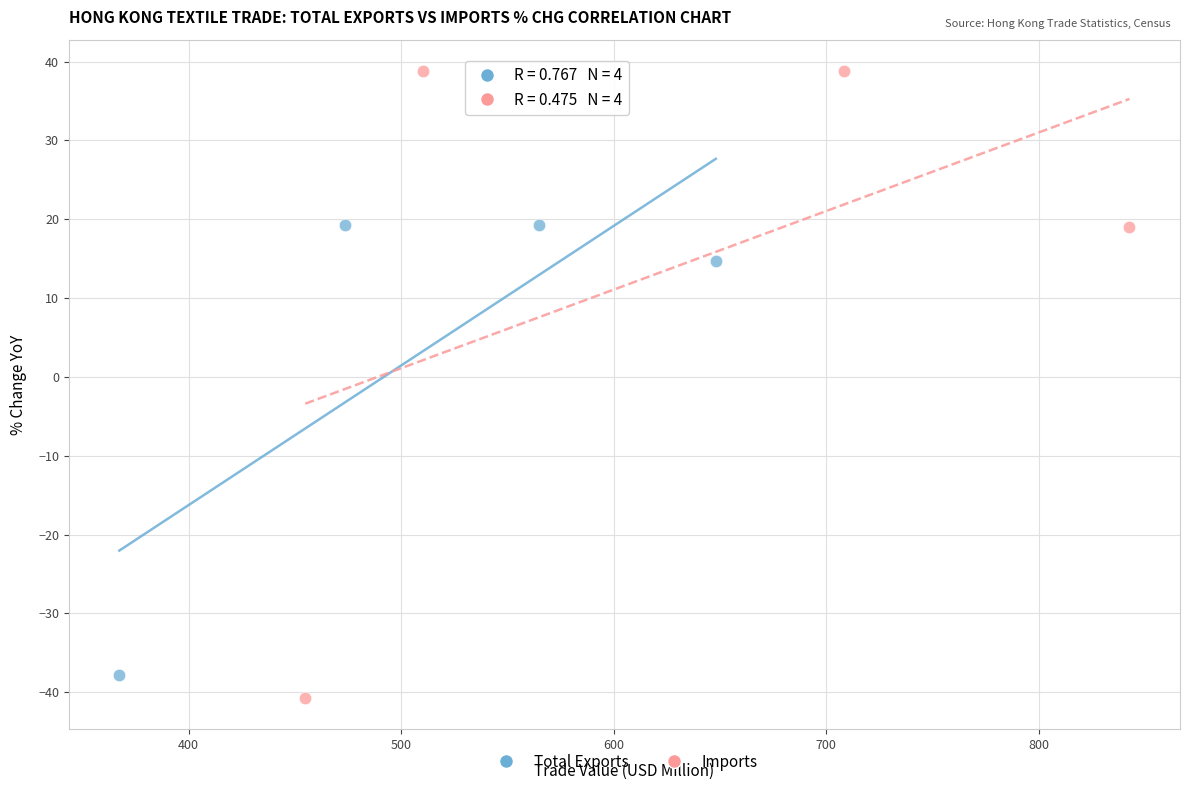

What are all the series names shown in the legend?

Total Exports, Imports